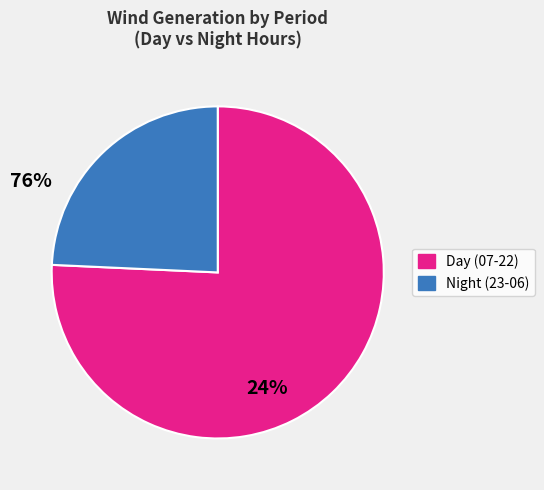

What is the largest slice in the pie chart?

Day (07-22)